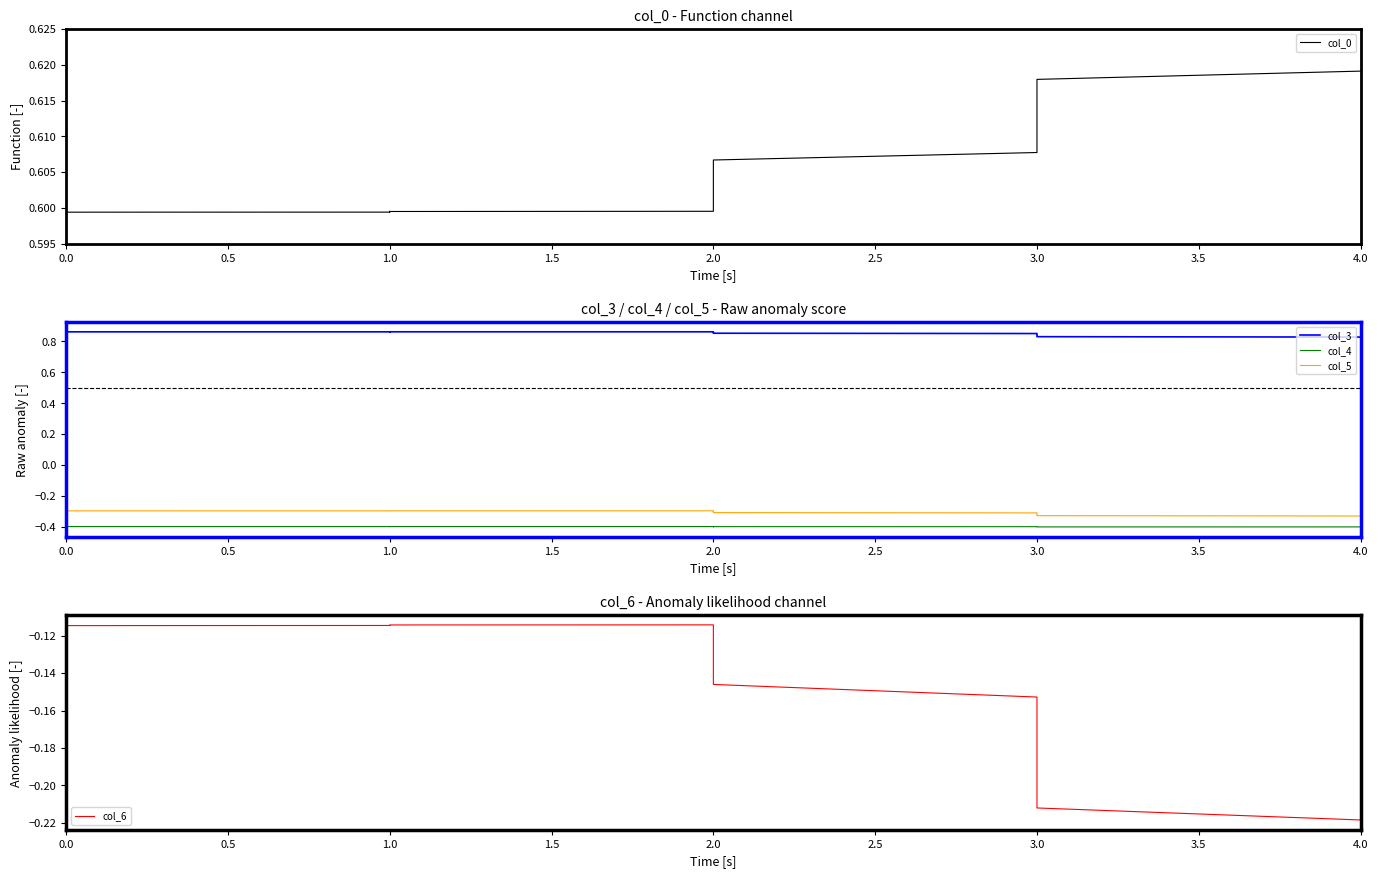

True or false: col_6 and col_4 intersect in this chart.

False